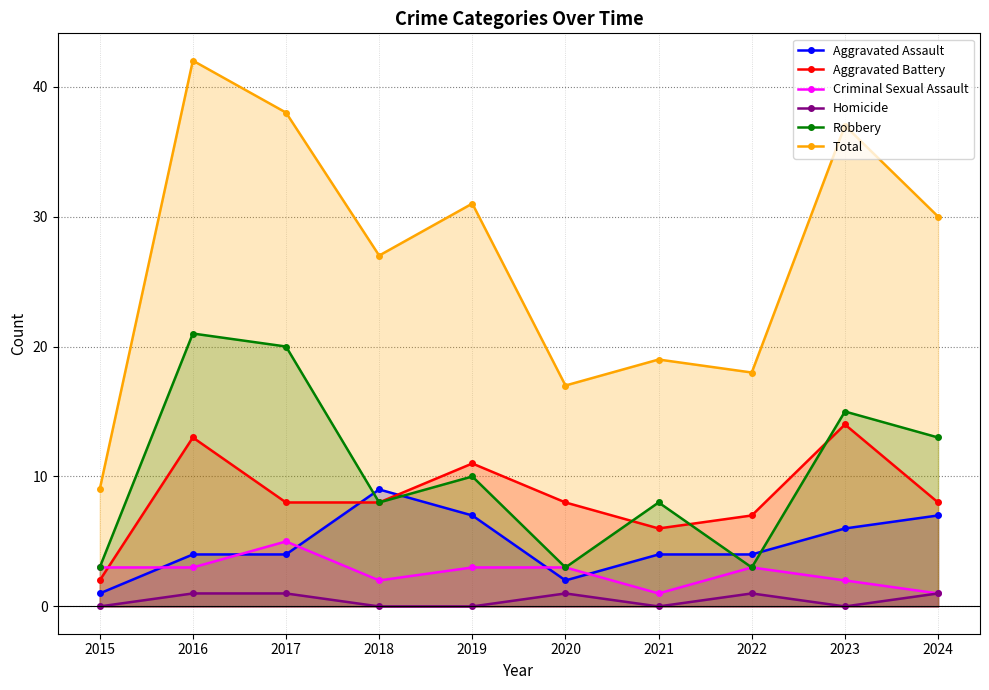

Which label corresponds to the largest value in the chart?

2016